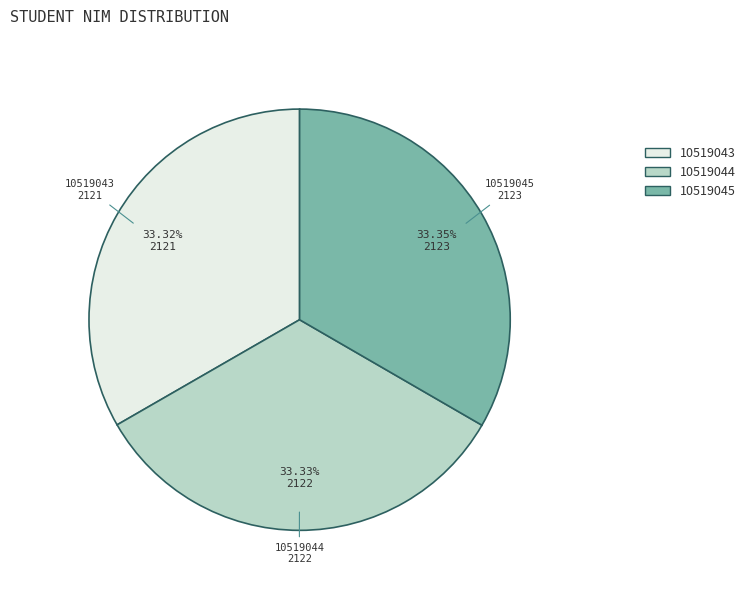

To the nearest percent, what percentage of the pie is 10519044?

33%